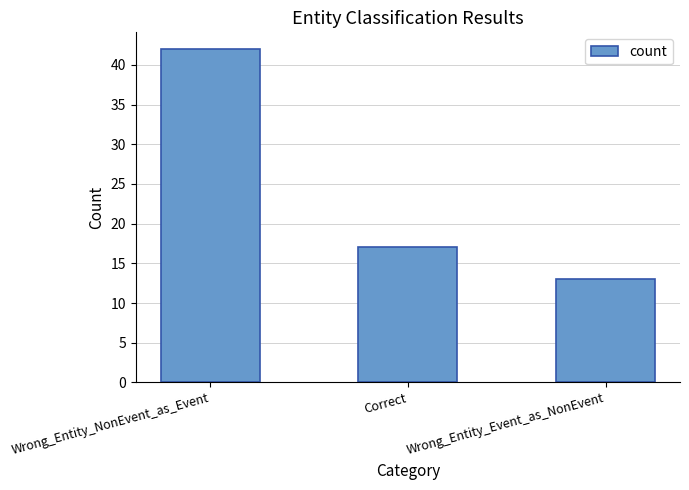

Are the bars grouped side by side (vs. stacked)?

No